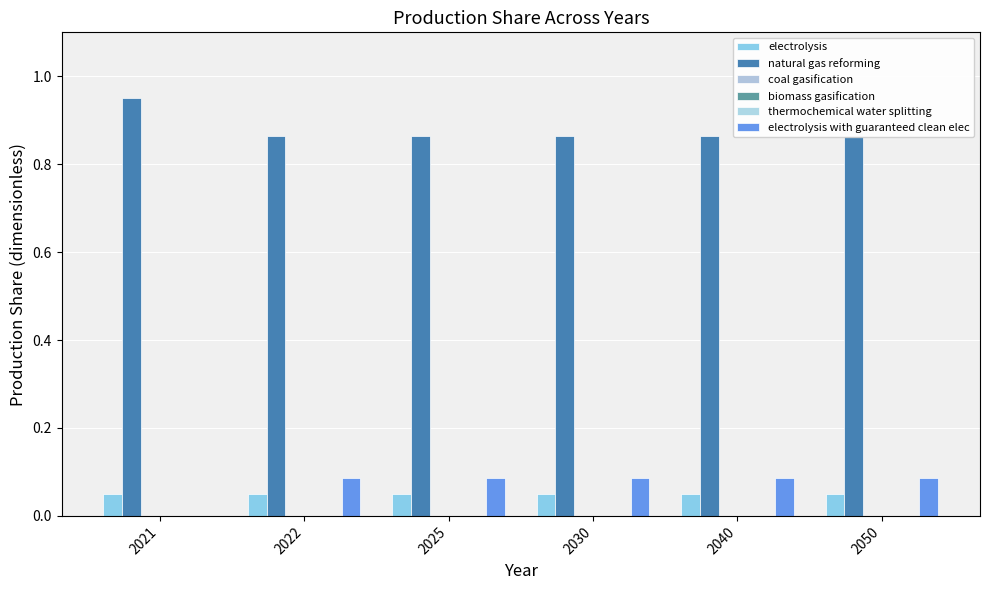

Reading left to right, extract all data points from this chart.

electrolysis: 0.1	0.1	0.1	0.1	0.1	0.1
natural gas reforming: 0.9	0.9	0.9	0.9	0.9	0.9
coal gasification: 0.0	0.0	0.0	0.0	0.0	0.0
biomass gasification: 0.0	0.0	0.0	0.0	0.0	0.0
thermochemical water splitting: 0.0	0.0	0.0	0.0	0.0	0.0
electrolysis with guaranteed clean elec: 0.0	0.1	0.1	0.1	0.1	0.1